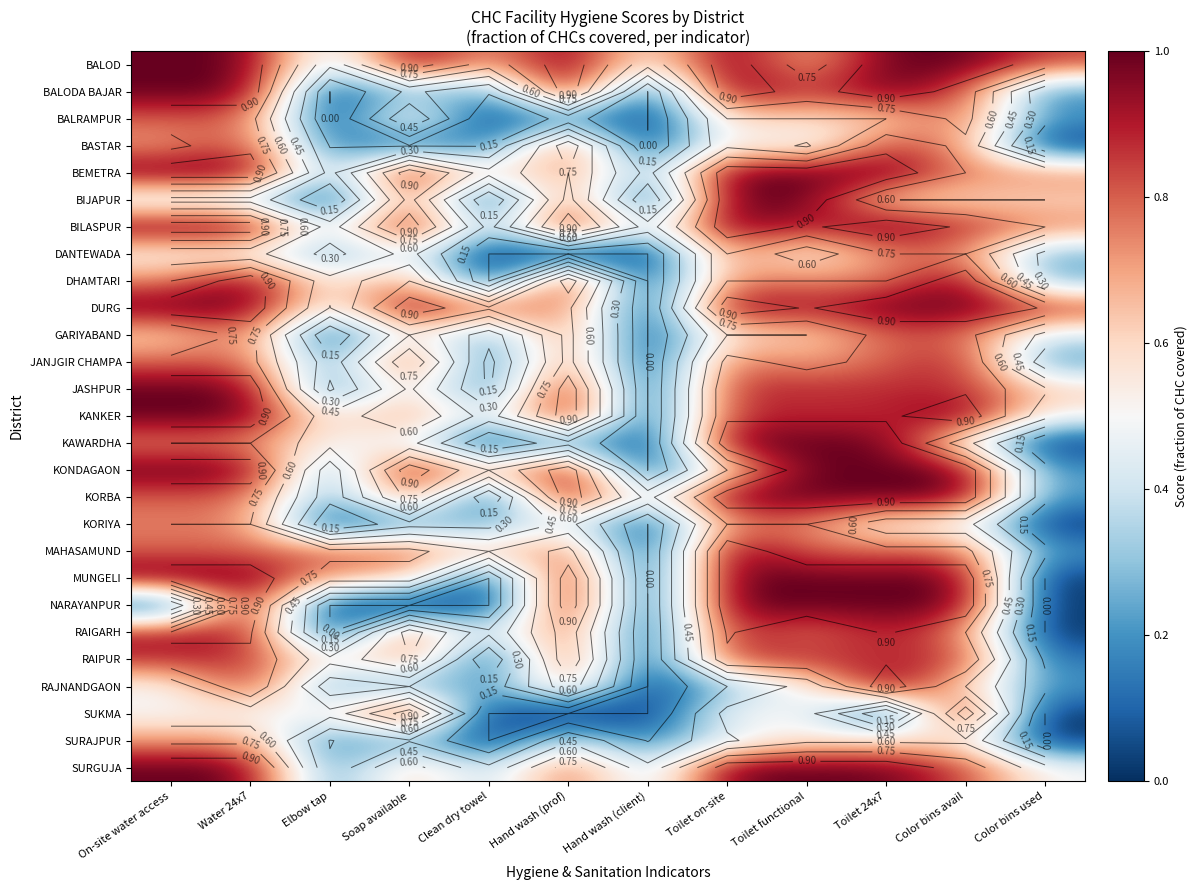

How many data points does each series have?

12